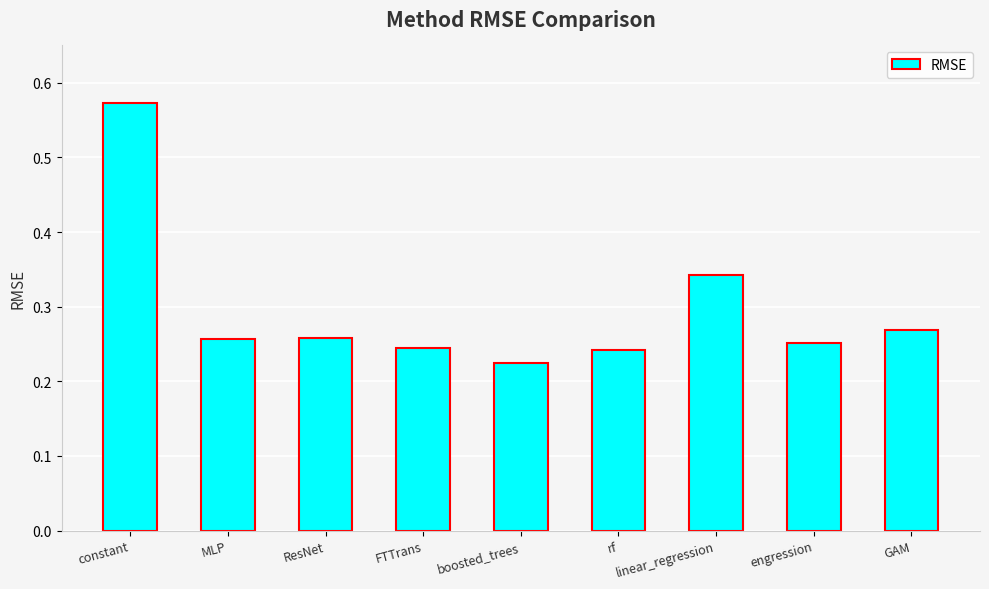

What position from the right is ResNet?

7